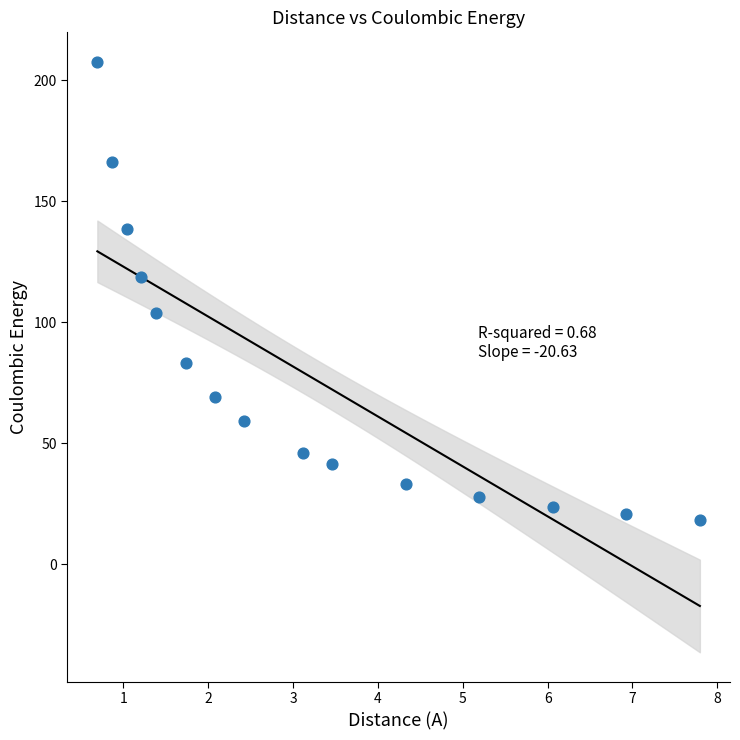

What Y value in the scatter plot is closest to 113?

118.6